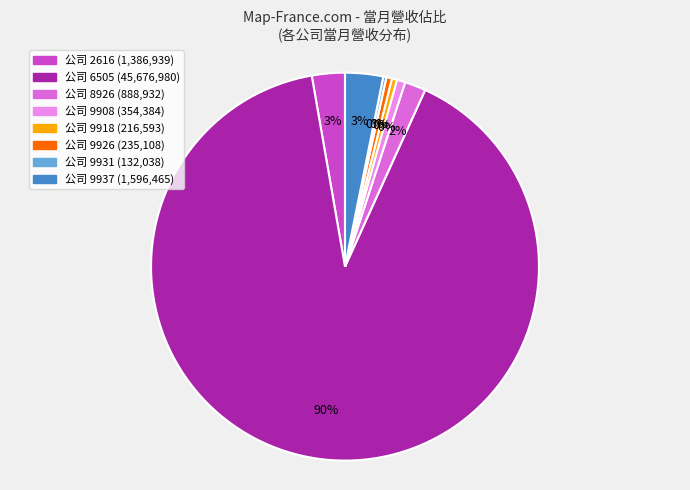

What percentage is the 9908 slice, to the nearest percent?

1%